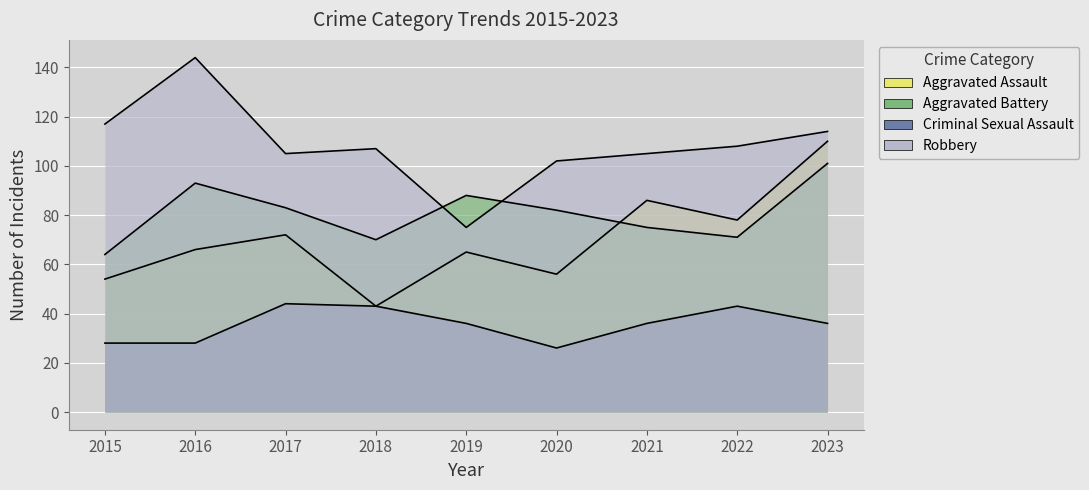

How many values in the Aggravated Assault series exceed 66?

4